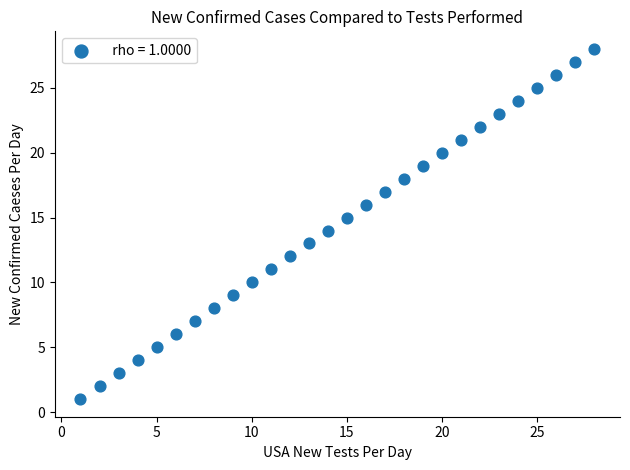

What is the range of Y values (max minus min)?

27